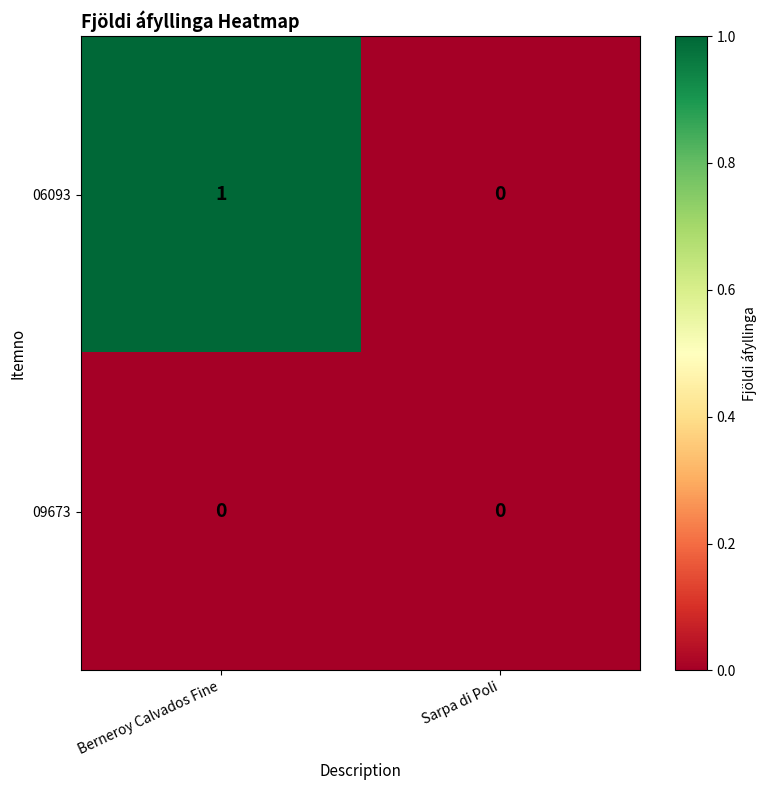

Reading left to right, extract all data points from this chart.

06093: 1	0
09673: 0	0